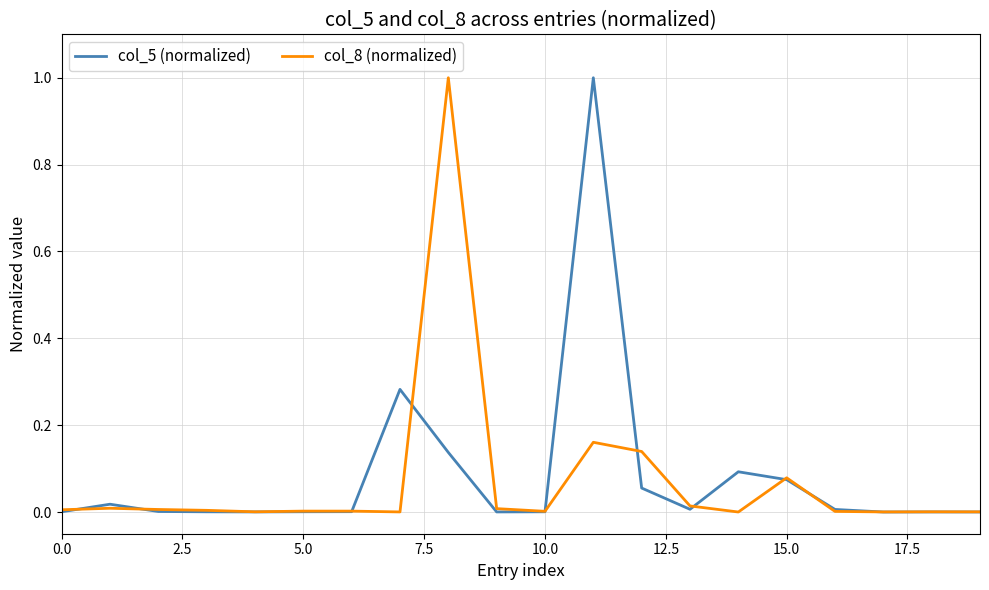

What is the difference between the maximum and minimum values in the col_5 (normalized) series?

1.0